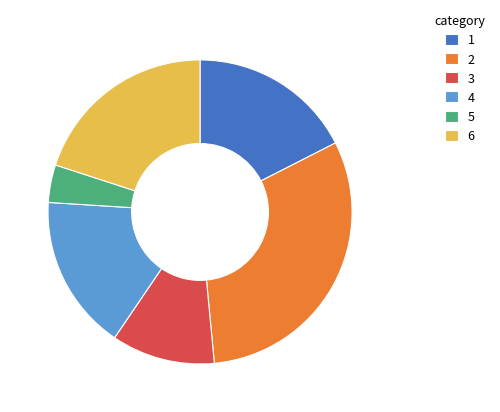

Rank the categories by value from lowest to highest.

5, 3, 4, 1, 6, 2